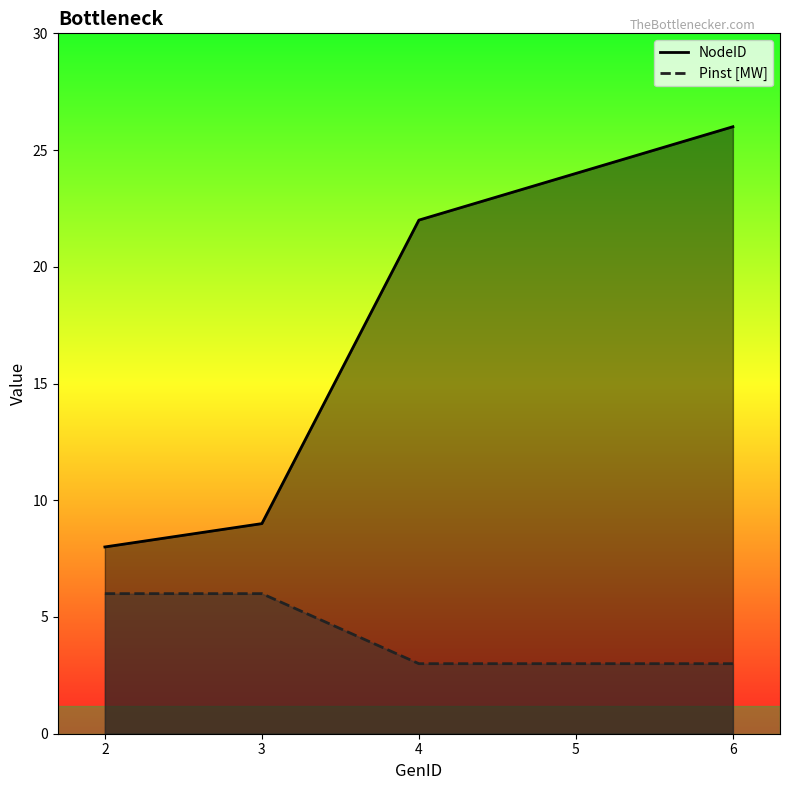

List the series in order of their peak value, highest first.

NodeID, Pinst [MW]